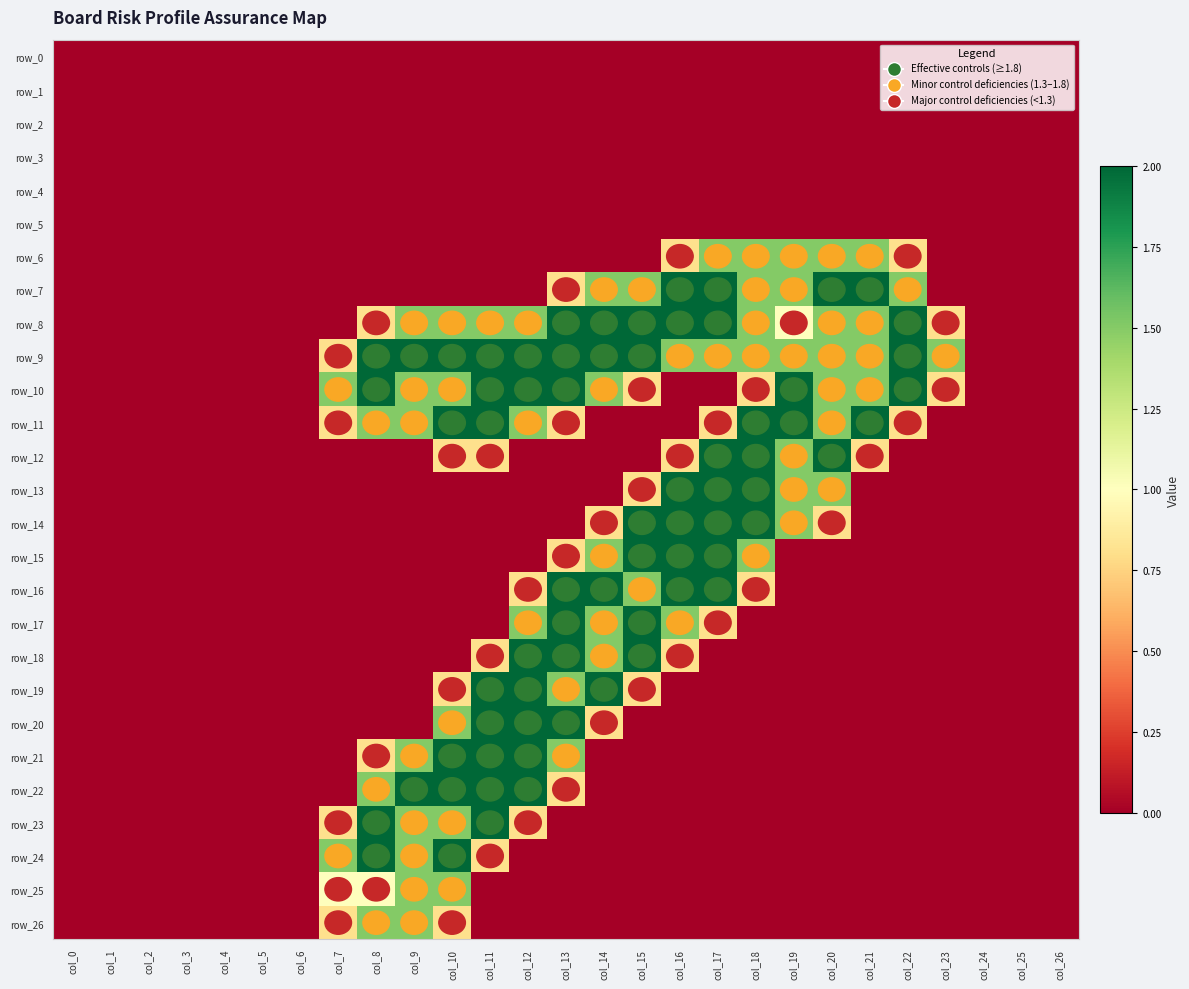

How many values in the row_14 series exceed 0?

7